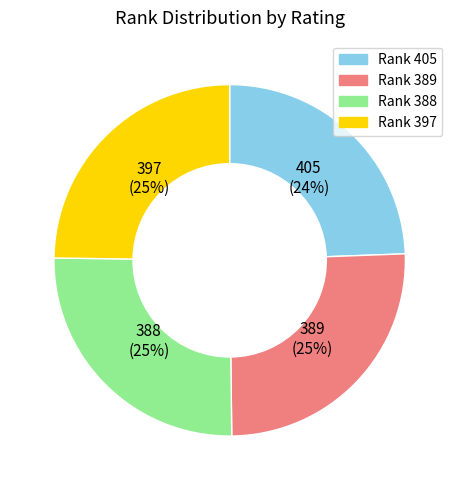

What percentage is the 388 slice, to the nearest percent?

25%